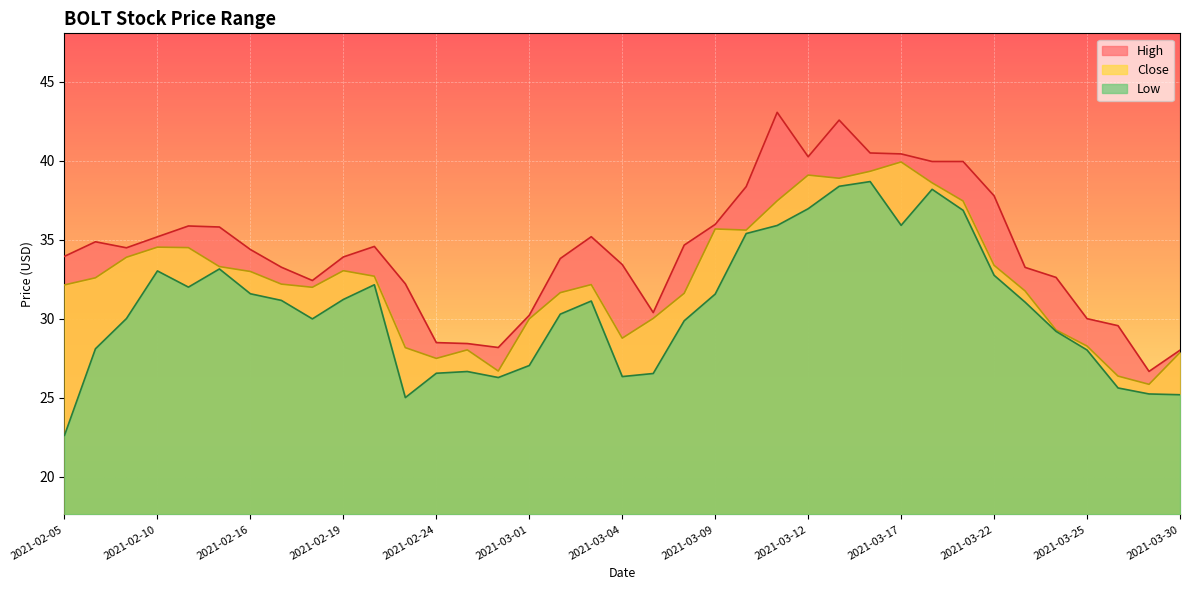

Which label corresponds to the largest value in the chart?

2021-03-11